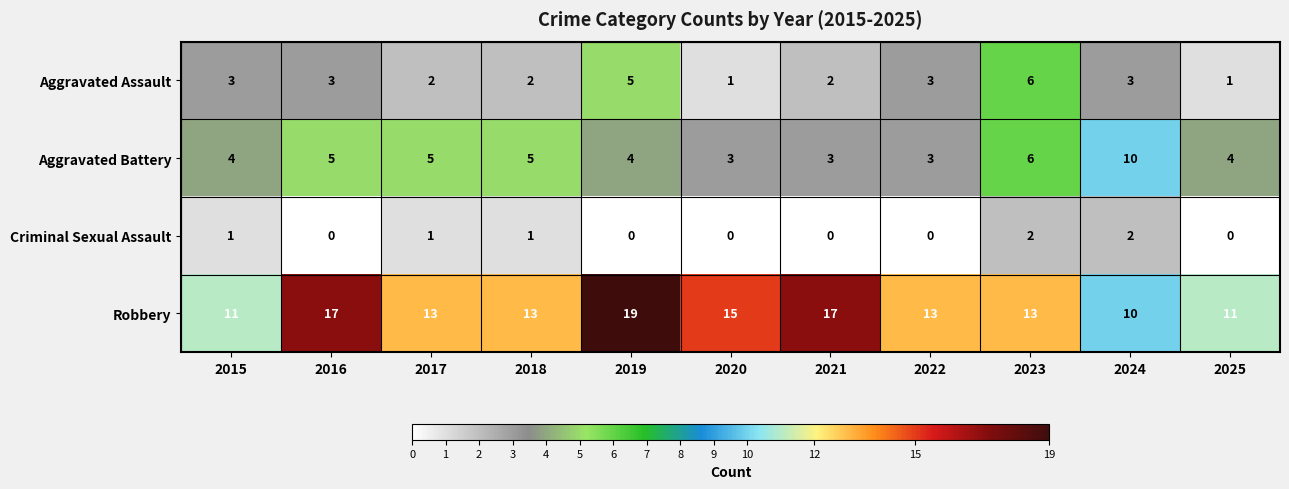

At how many categories does at least one series exceed 0?

11